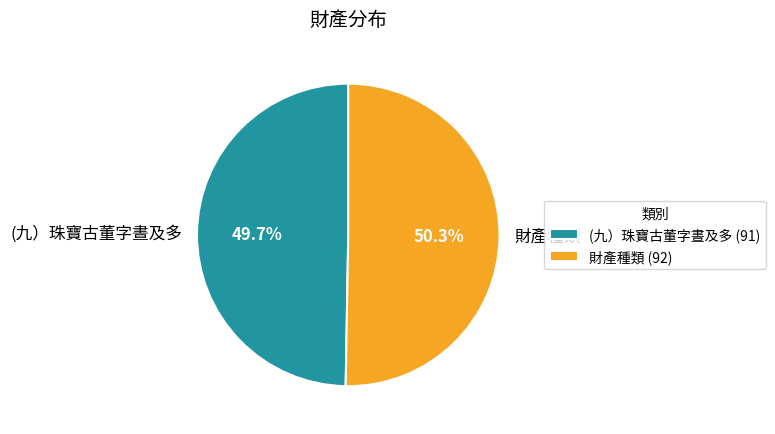

To the nearest percent, what is the average slice percentage?

50%